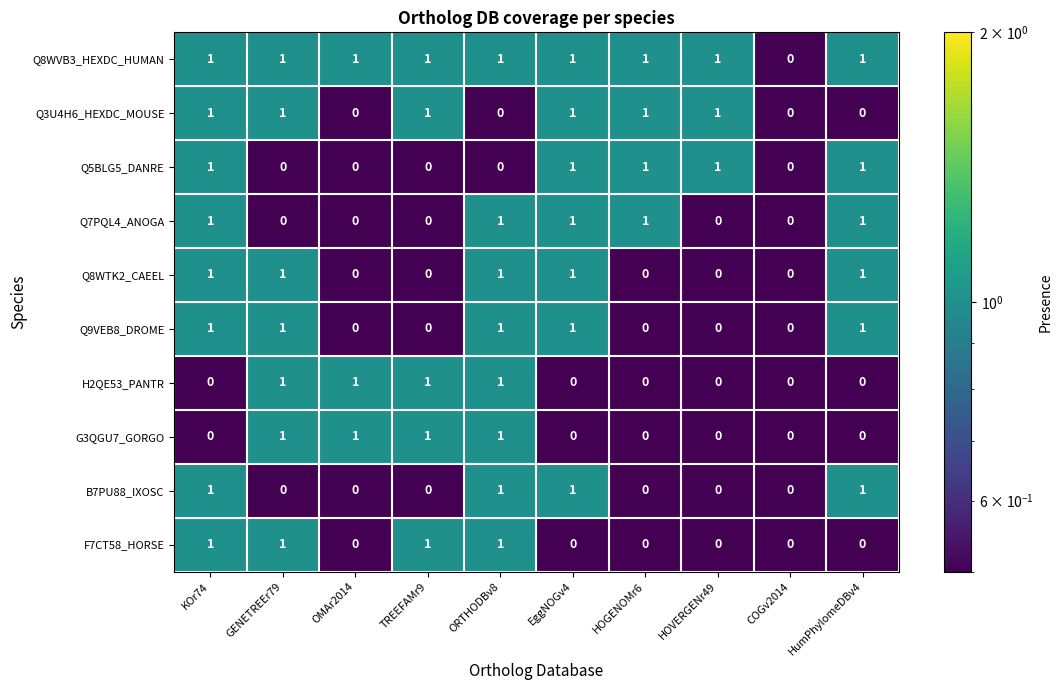

What is the total value across all series at HumPhylomeDBv4?

6